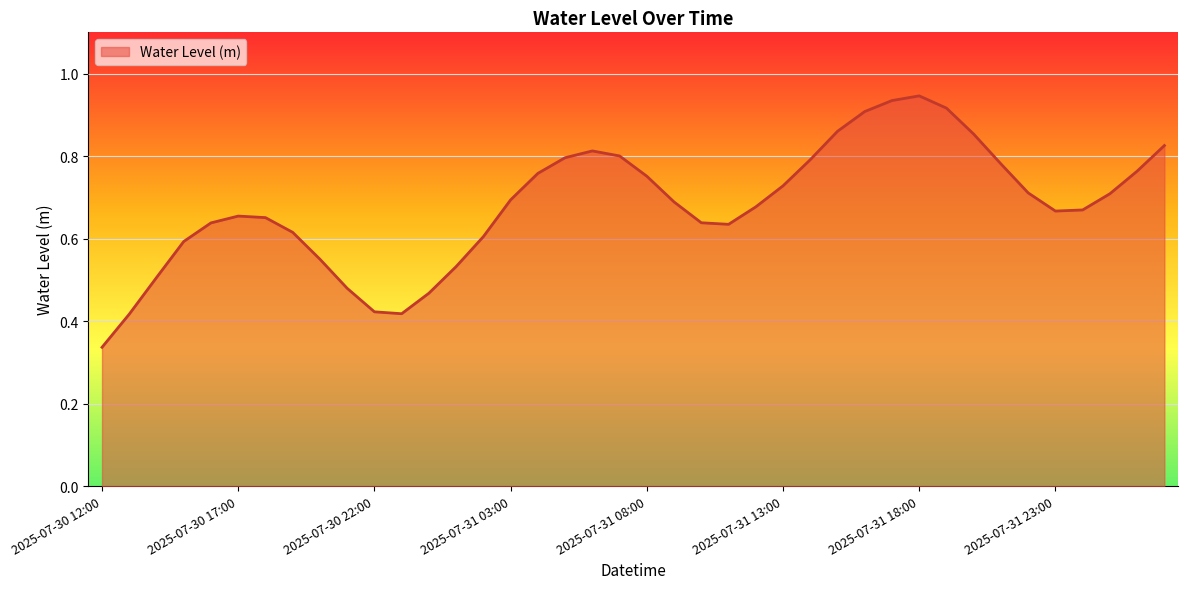

The chart shows a value of 1.3 at 31. True or false?

False